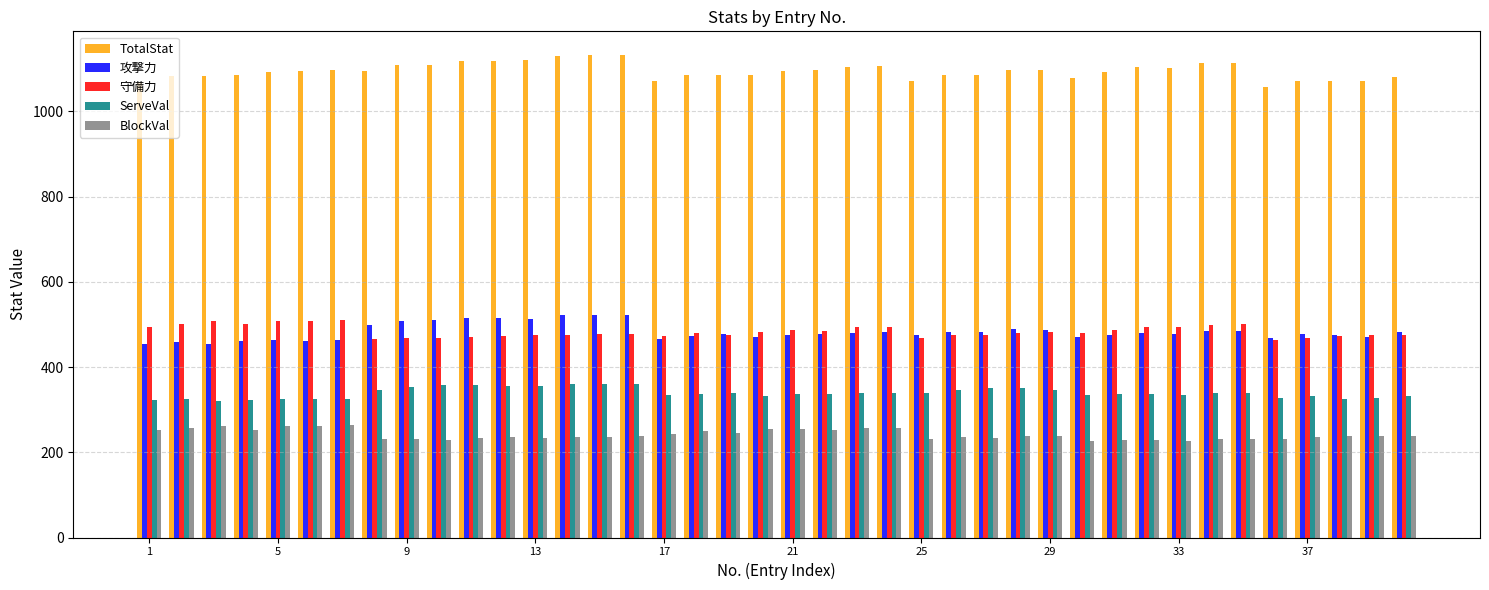

What is the average value of the TotalStat series?

1095